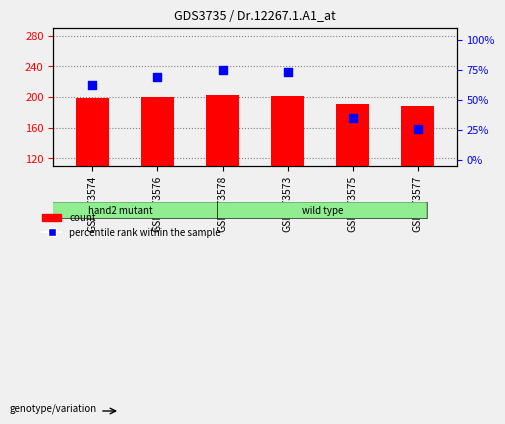

Which series has the largest total across all categories?

count